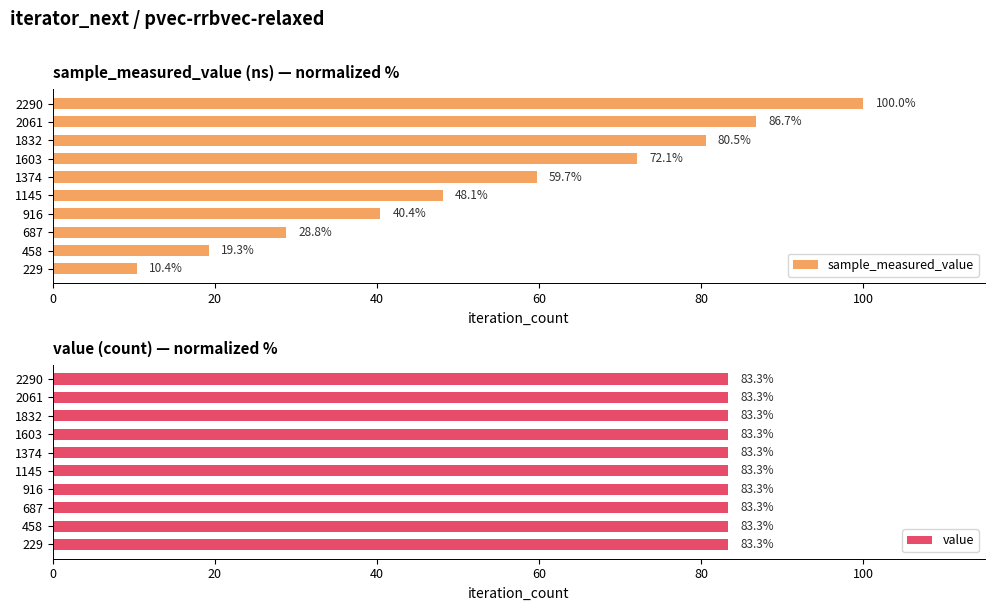

List the series in order of their peak value, highest first.

sample_measured_value, value